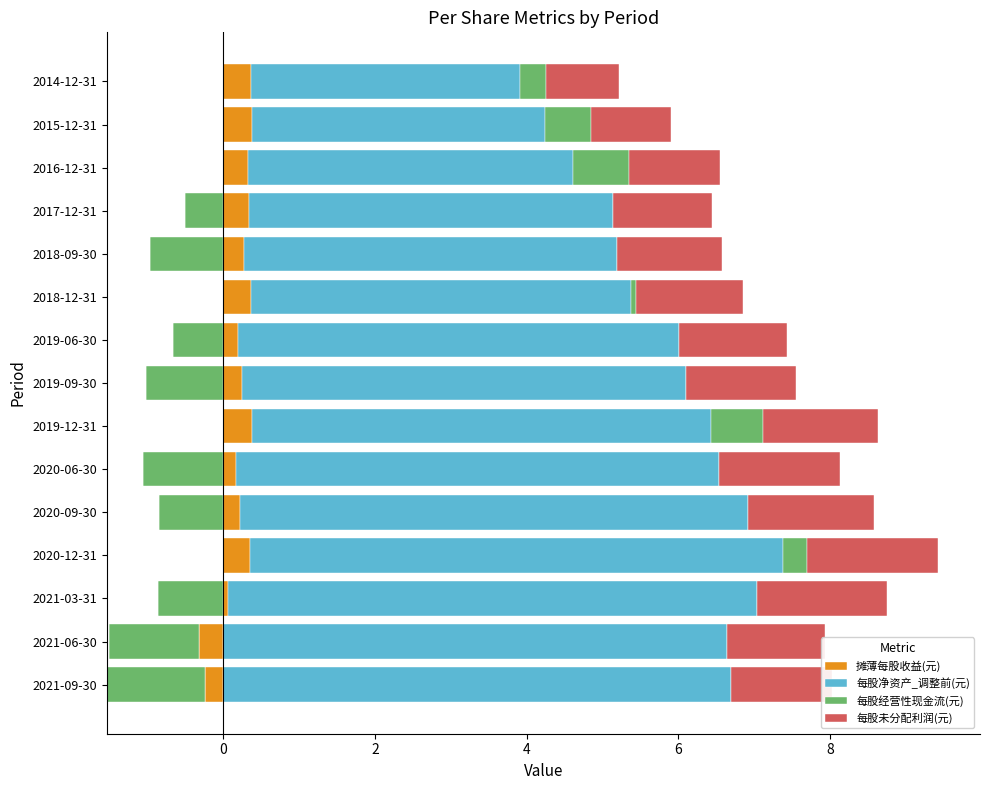

What is the minimum value for 每股净资产_调整前(元)?

3.5